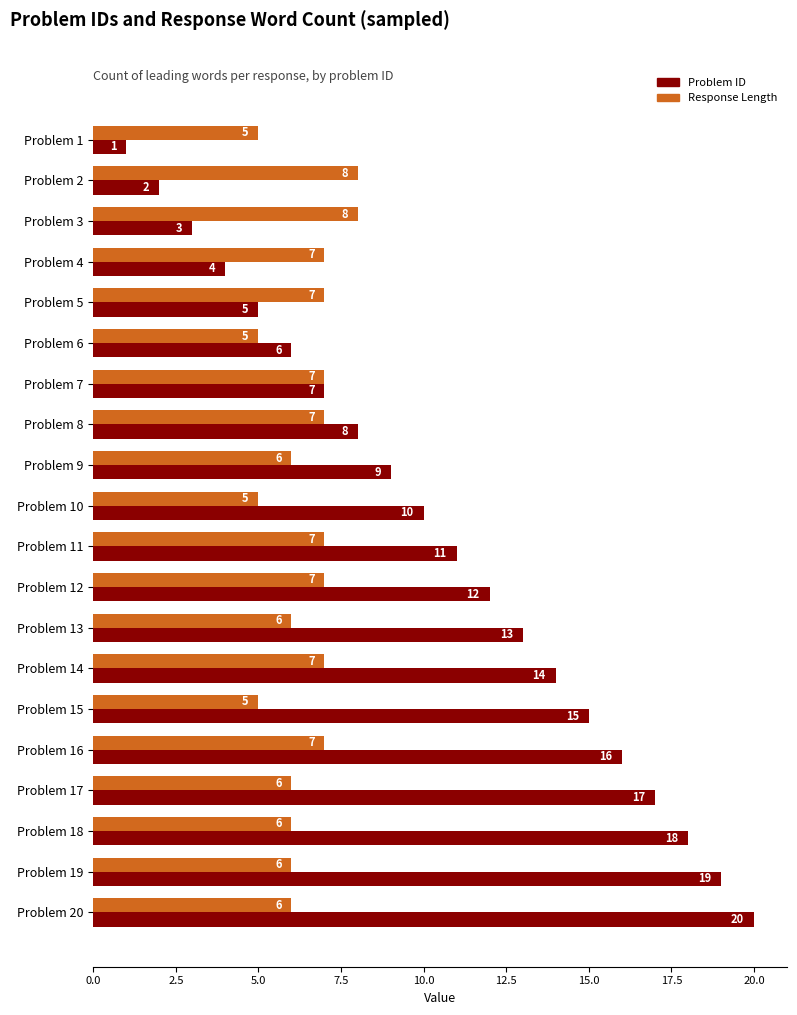

Which series has the largest range (max minus min)?

Problem ID